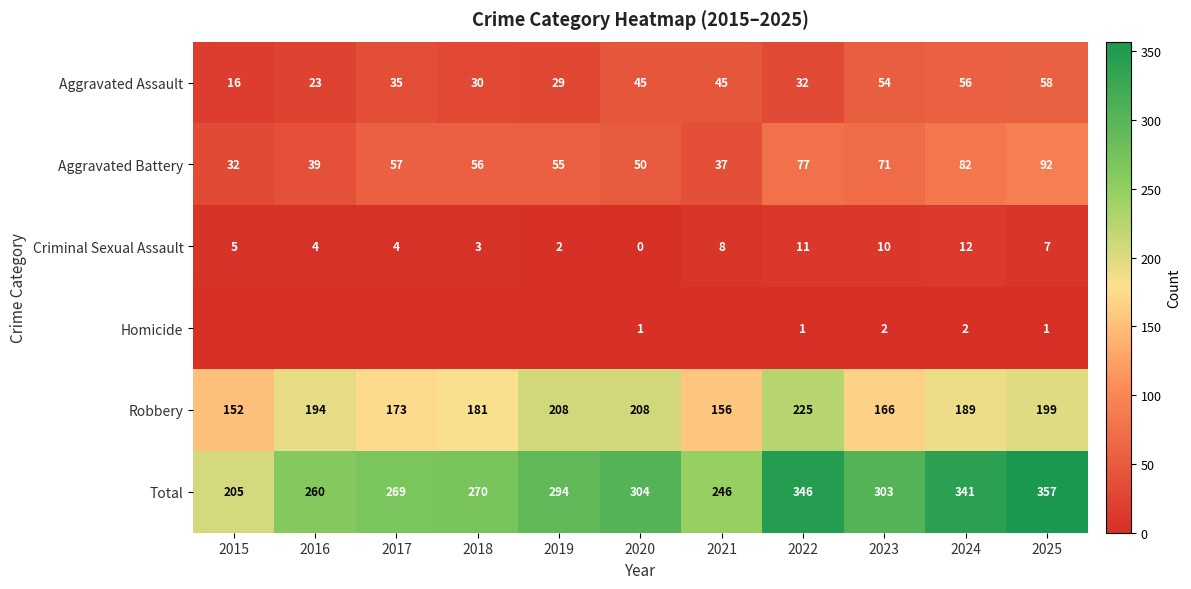

What is the difference between the second highest and second lowest values in the Aggravated Assault series?

33